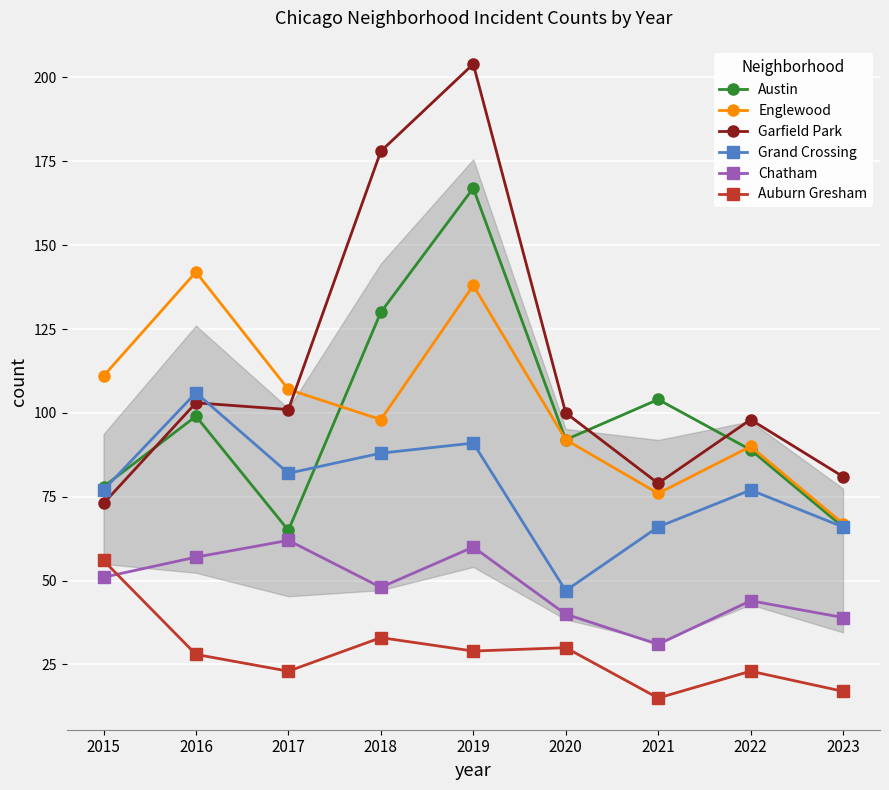

What is the sum of the Auburn Gresham values at 2020 and 2019?

59